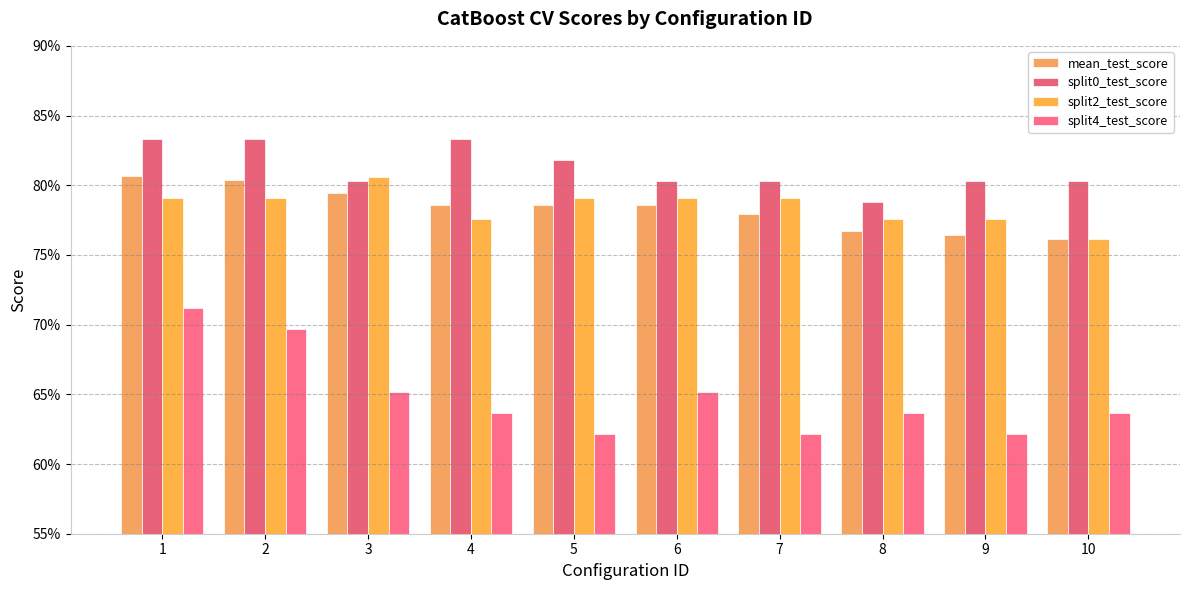

Are the bars horizontal?

No